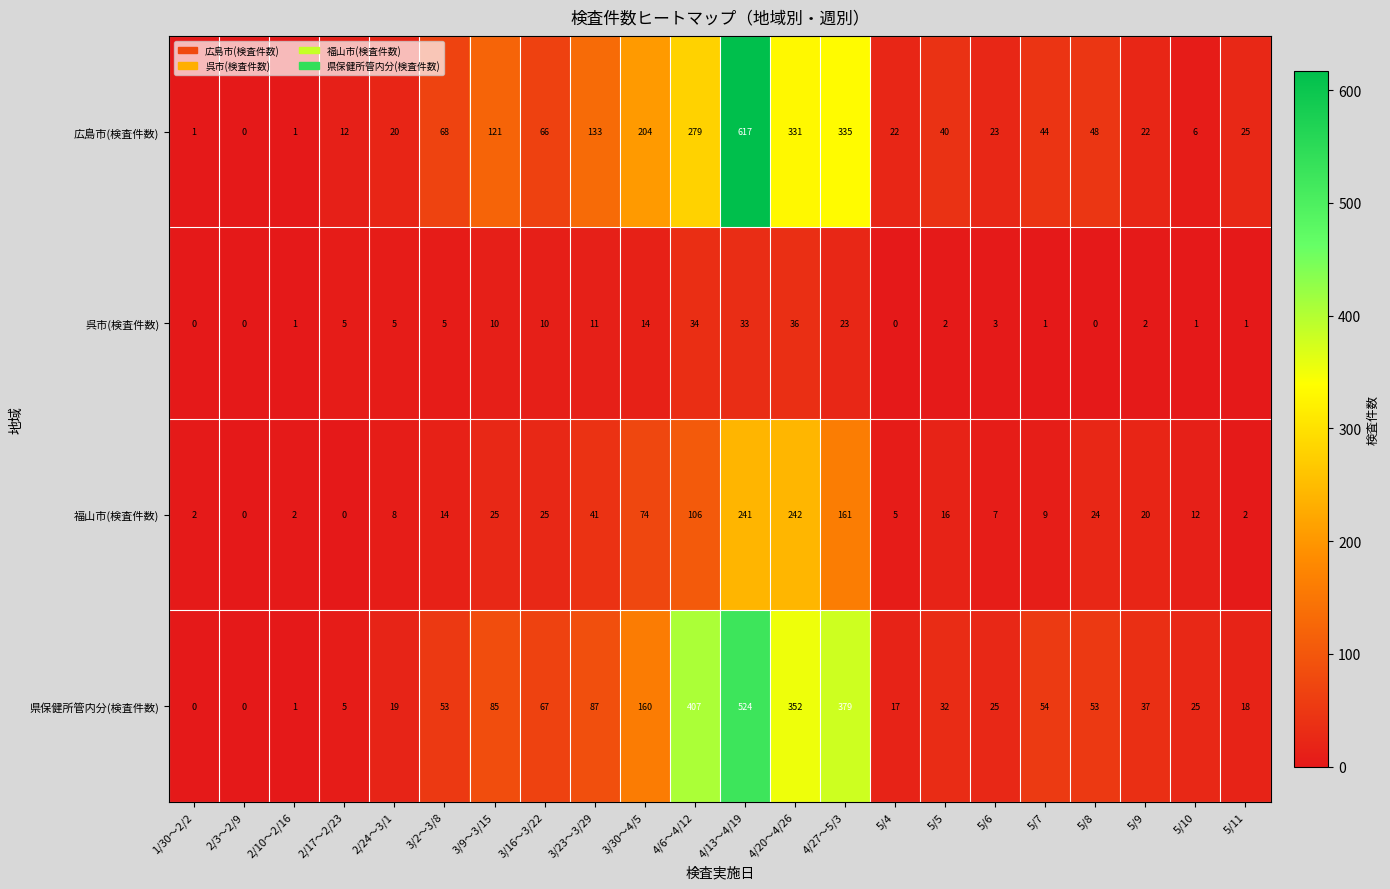

Where does the 広島市(検査件数) series first go above 44?

3/2～3/8